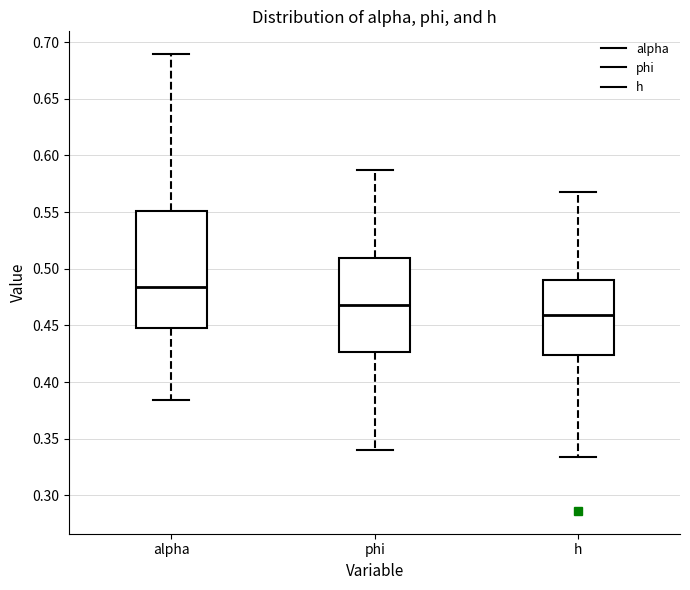

Where is the upper edge of the box for alpha on the y-axis? The values are not printed on the chart, so give them approximately, as read against the axis.

0.550